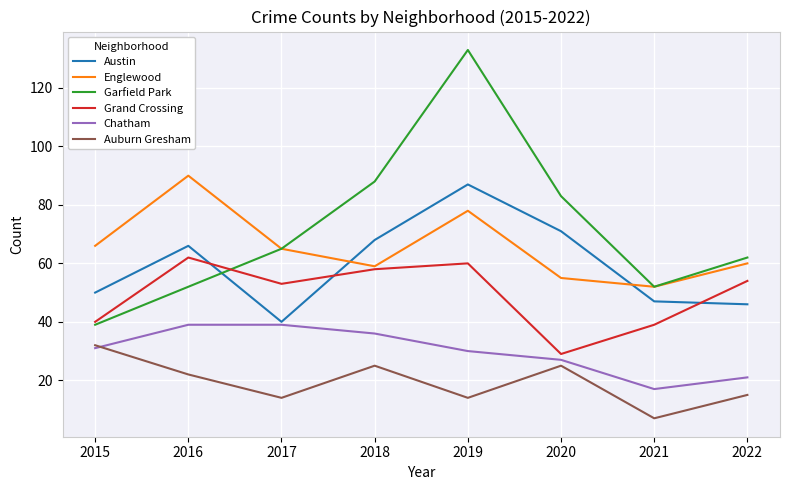

At which label does Grand Crossing first exceed 54?

2016